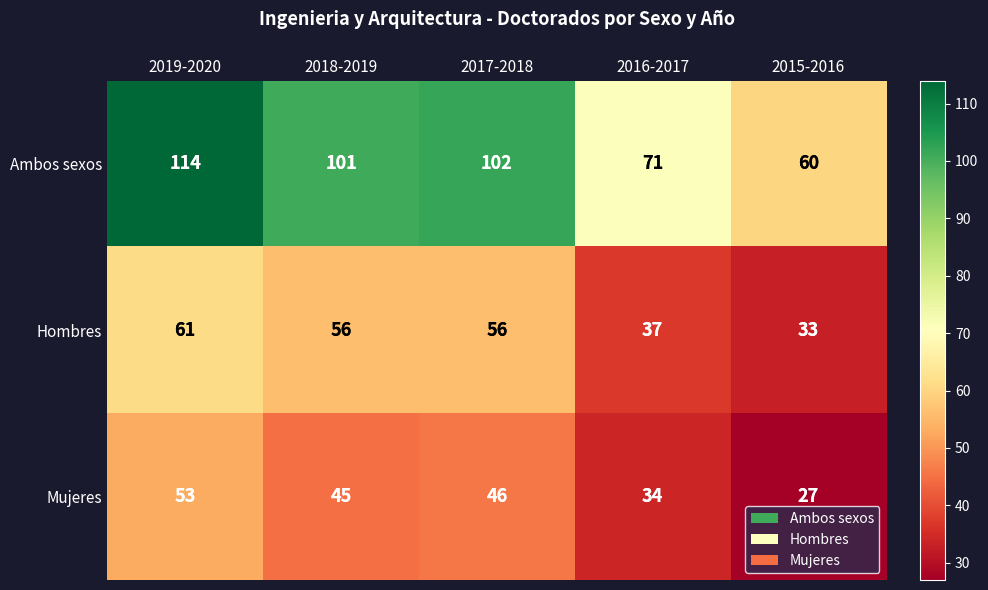

At which category does the chart reach its peak across all series?

2019-2020